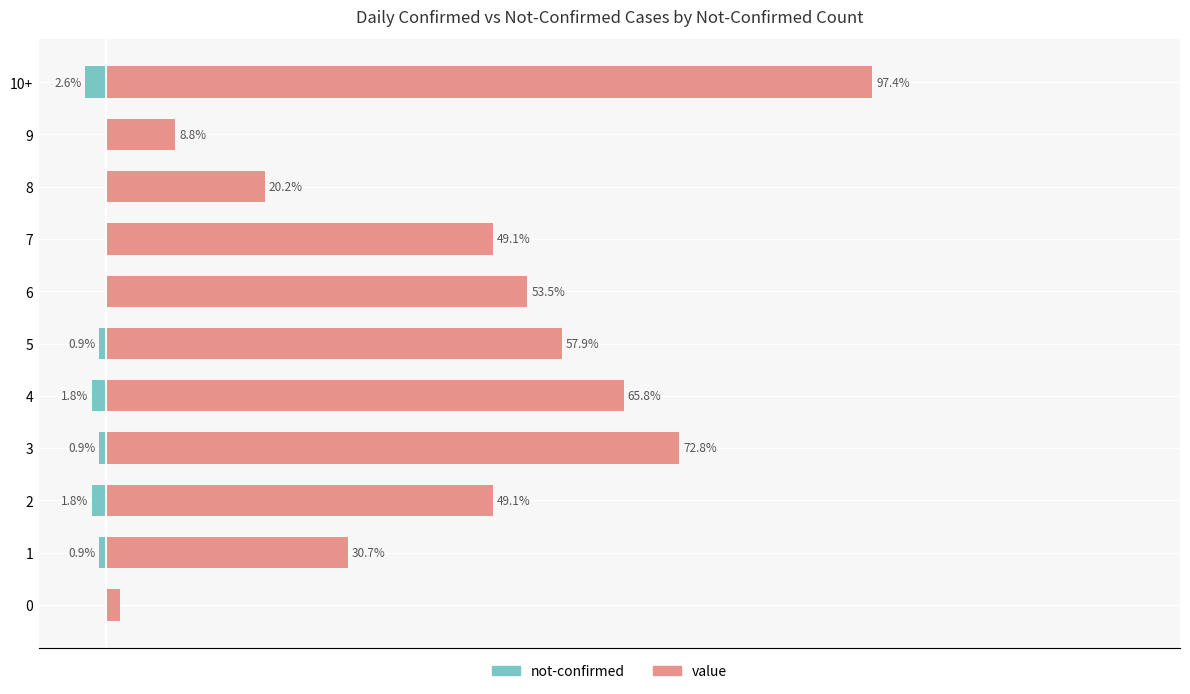

What is the difference between the maximum and minimum values in the not-confirmed series?

2.6